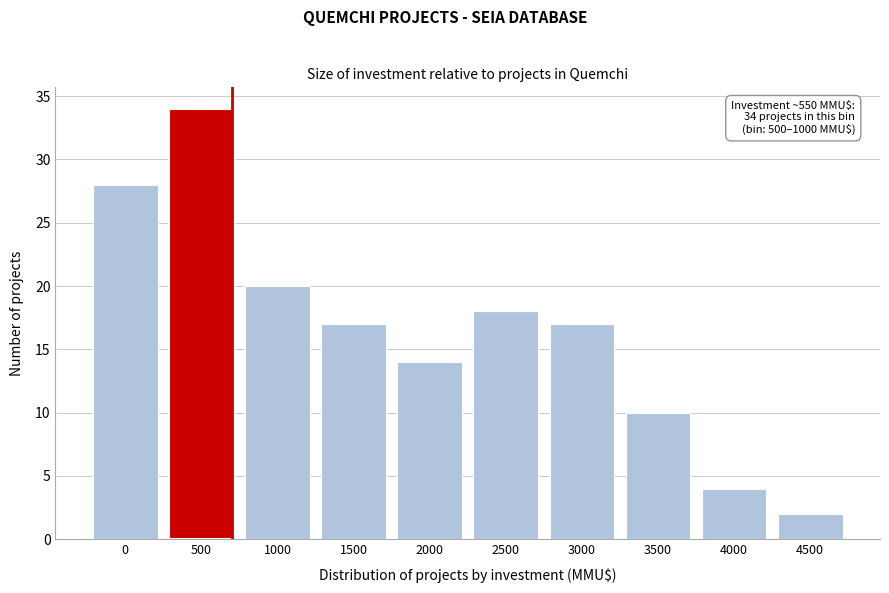

Reading right to left, what are all the values shown in this chart?

2	4	10	17	18	14	17	20	34	28